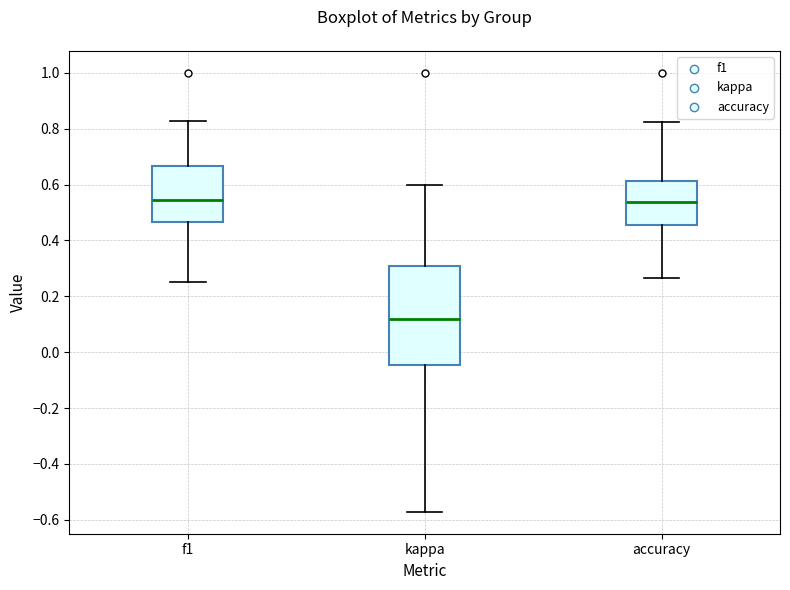

Reading left to right, read every box against the y-axis: the position of its median line, the range the box covers, and the ends of its whiskers. The values are not printed on the chart, so give them approximately, as read against the axis.

f1: median 0.54, box 0.46 to 0.66, whiskers 0.26 to 0.82
kappa: median 0.12, box -0.04 to 0.30, whiskers -0.58 to 0.60
accuracy: median 0.54, box 0.46 to 0.62, whiskers 0.26 to 0.82